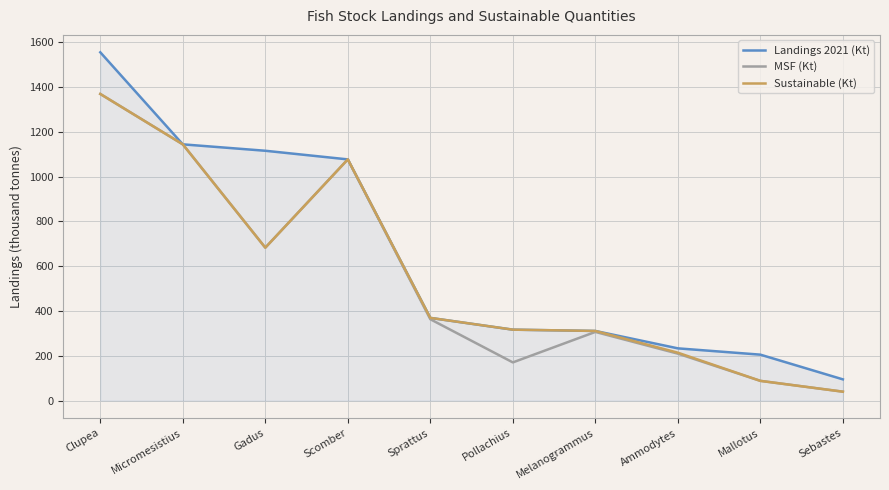

Between Melanogrammus and Mallotus, which series saw the biggest shift?

Sustainable (Kt)